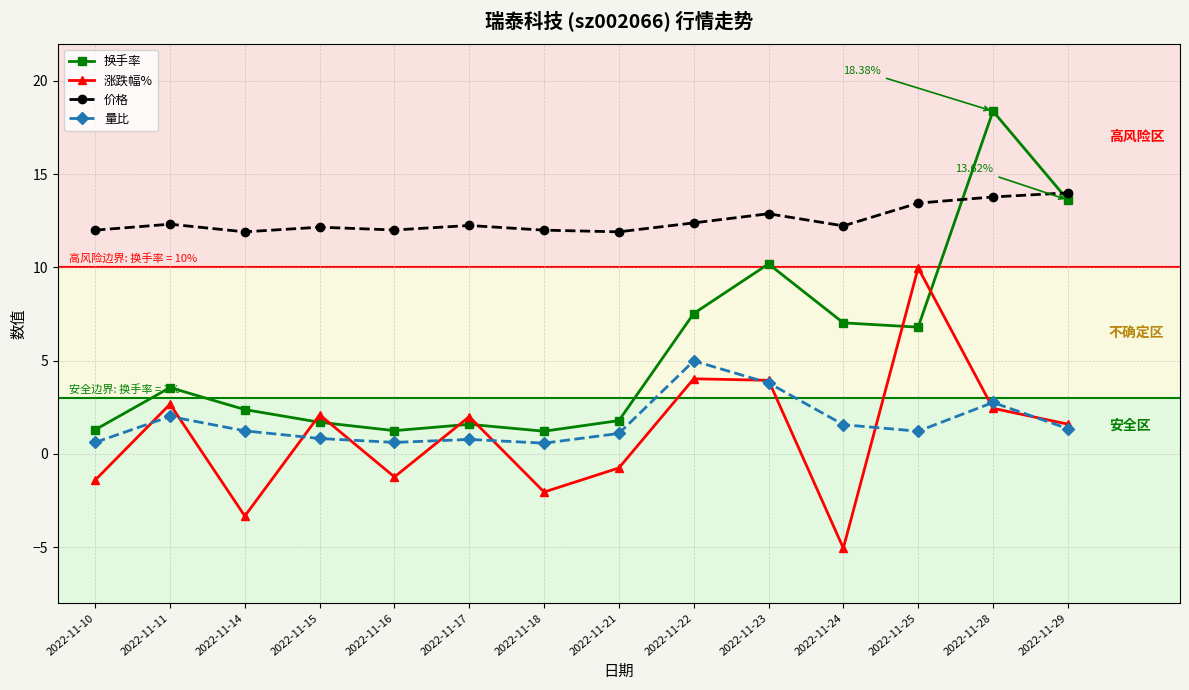

Does the chart display data point markers on the line(s)?

Yes